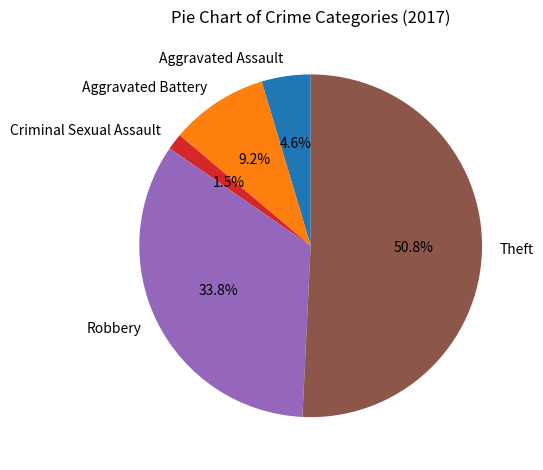

Is there any slice that represents more than half of the pie?

Yes